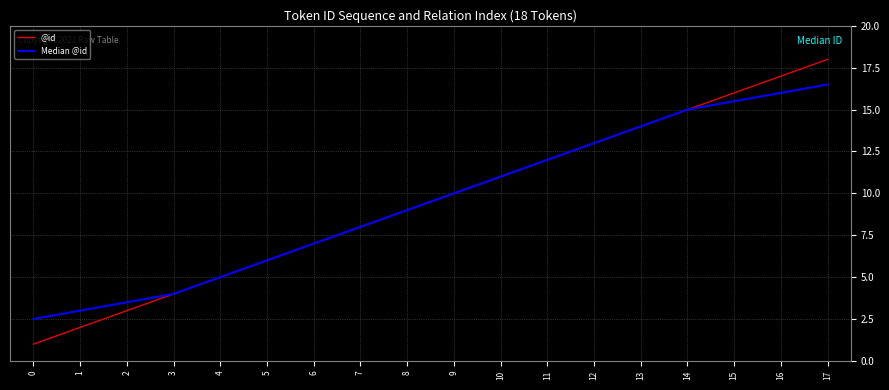

Which series has the widest spread of values?

@id